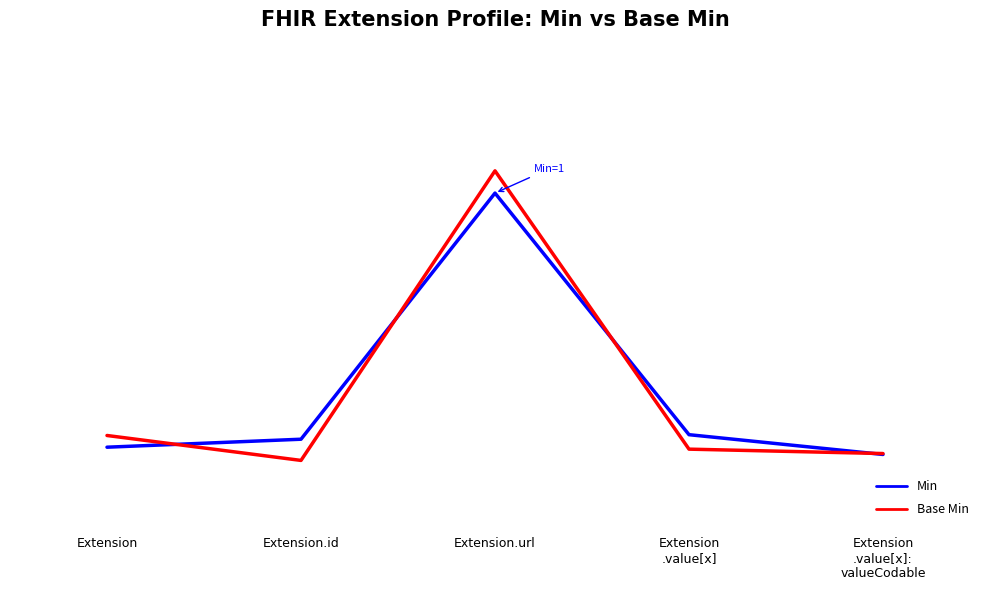

What value does the Min series have at Extension.url?

1.0